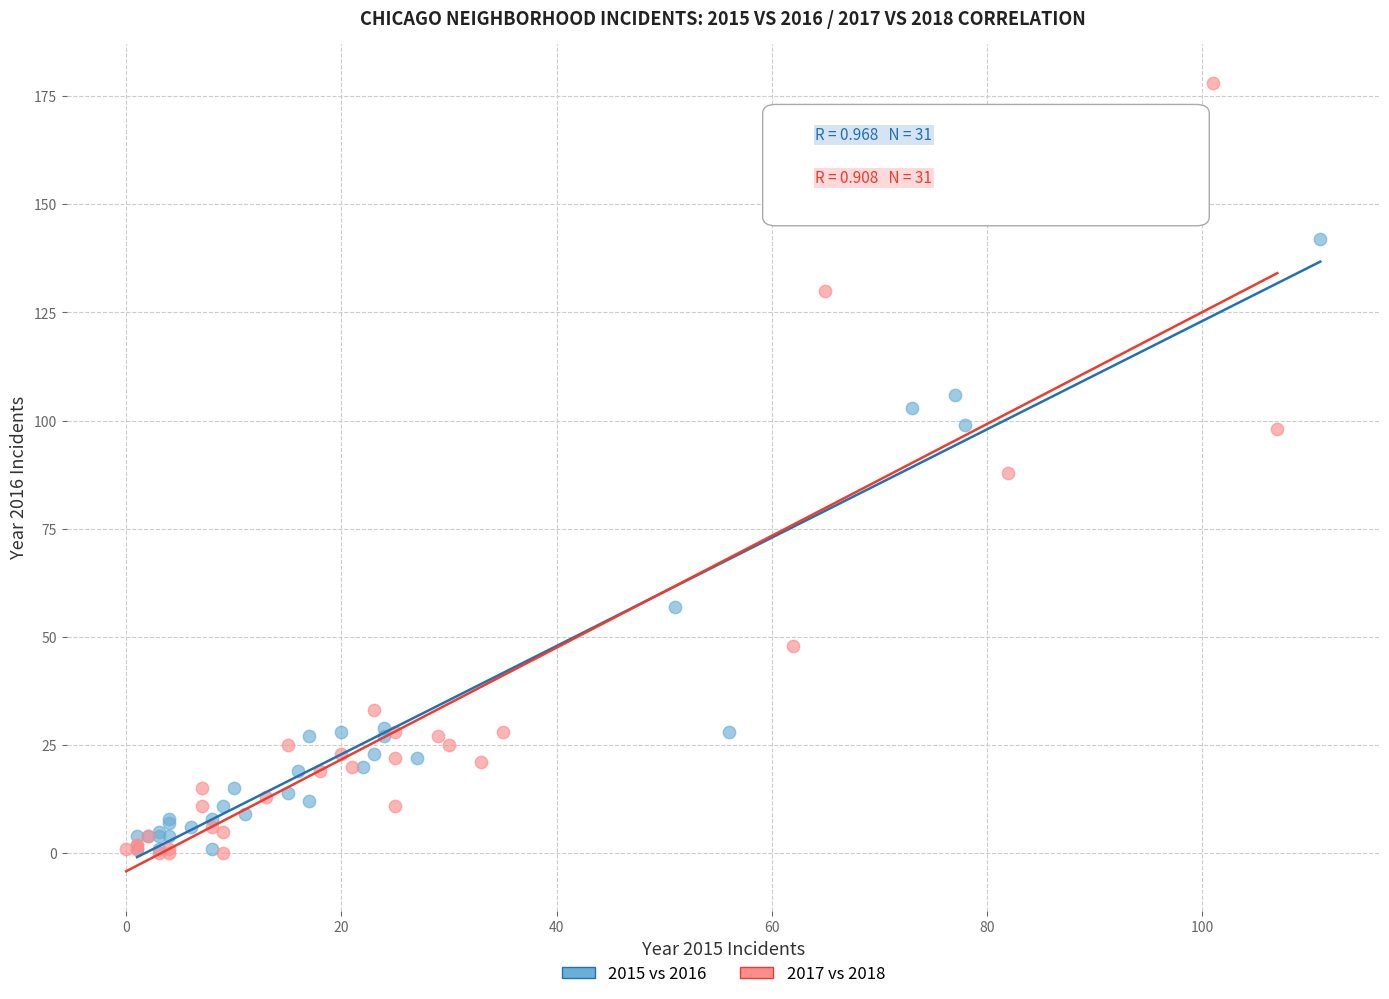

Which series has the largest Y range (max minus min)?

2017 vs 2018